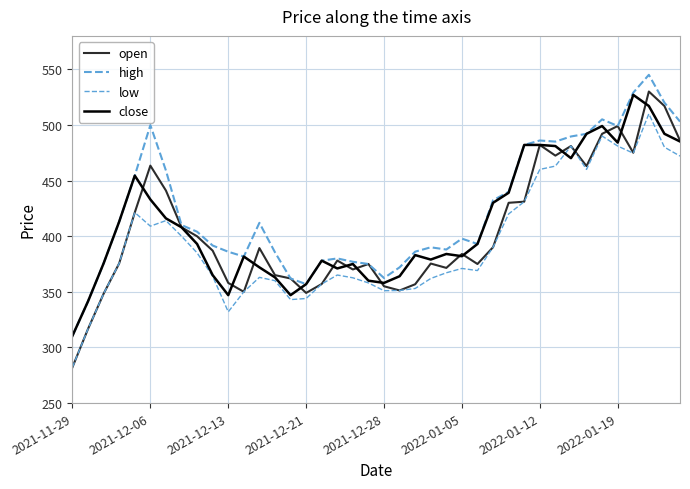

Is this an area chart (filled region under the line)?

No